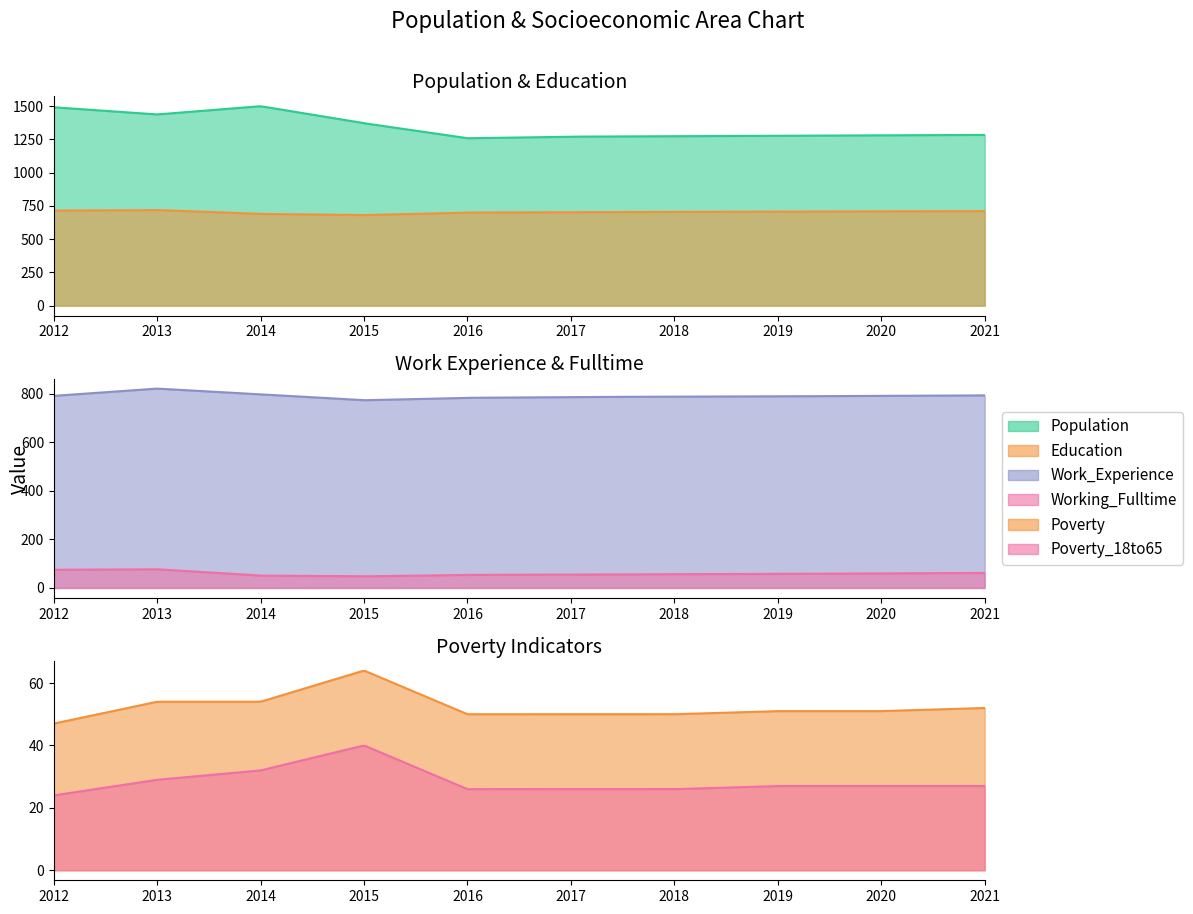

At which category does Work_Experience reach its first local valley?

2015